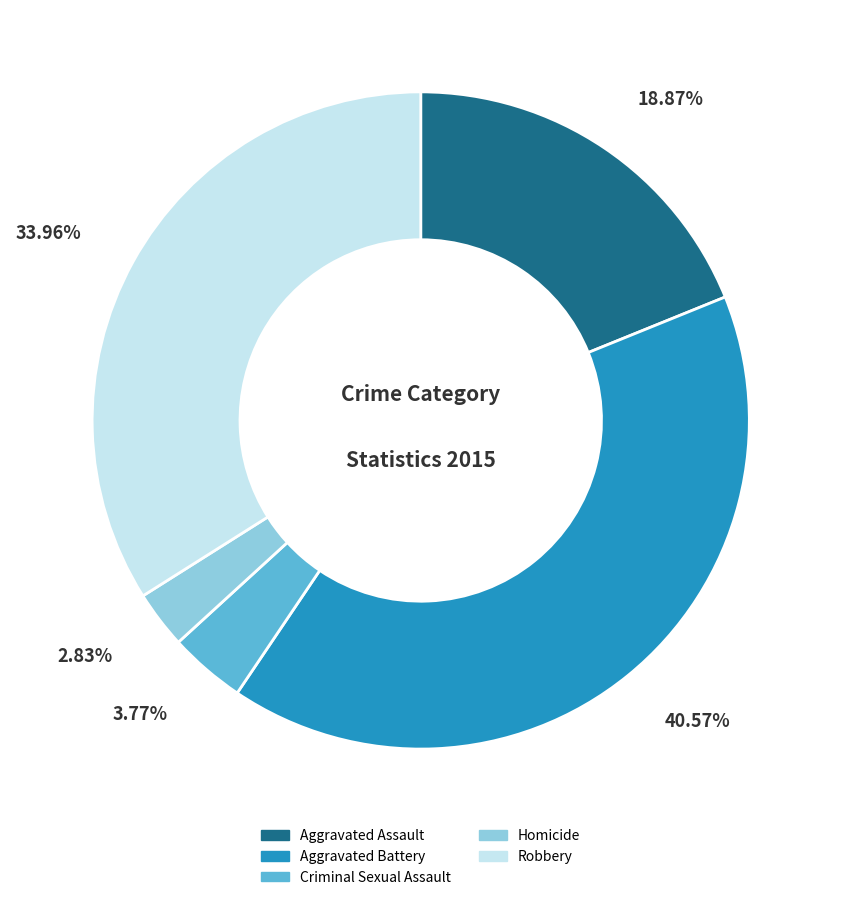

What portion of the pie excludes Homicide?

97.2%